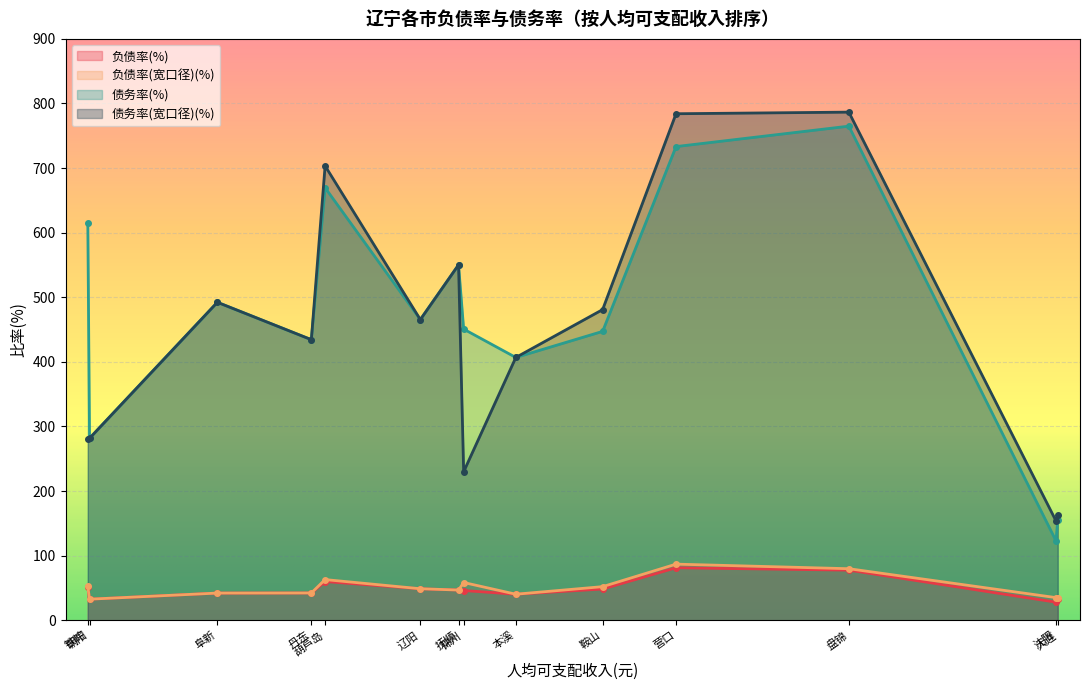

What are all the series names shown in the legend?

负债率(%), 负债率(宽口径)(%), 债务率(%), 债务率(宽口径)(%)